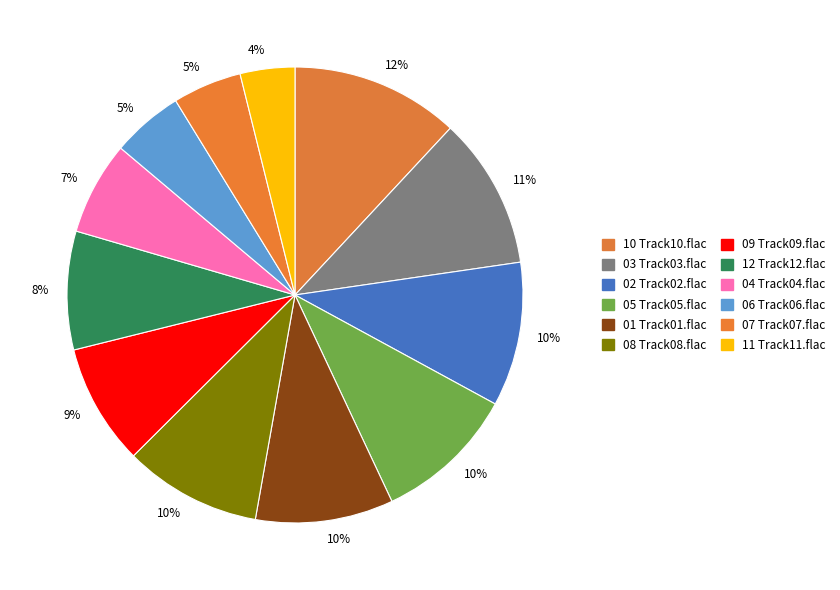

How many segments does this pie chart have?

12